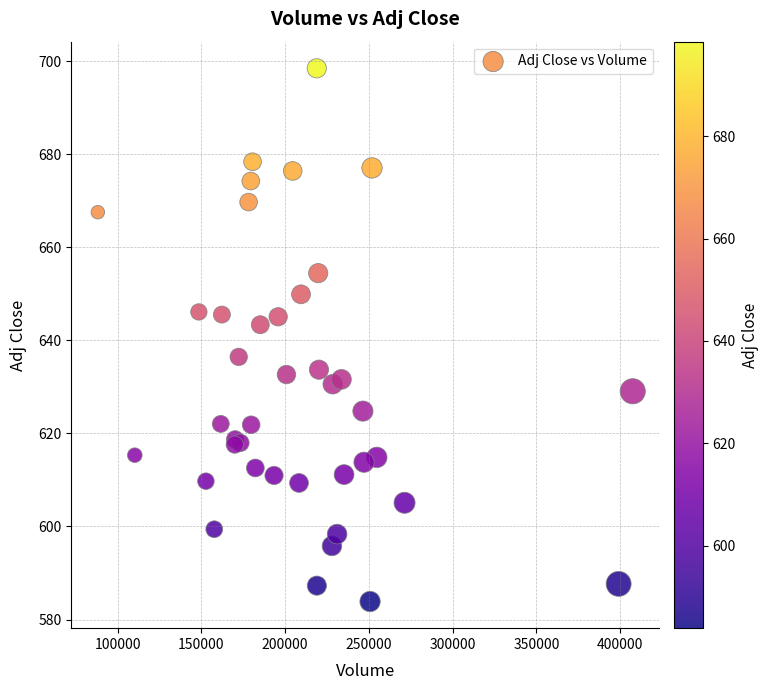

What Y value in the scatter plot is closest to 641?

643.4